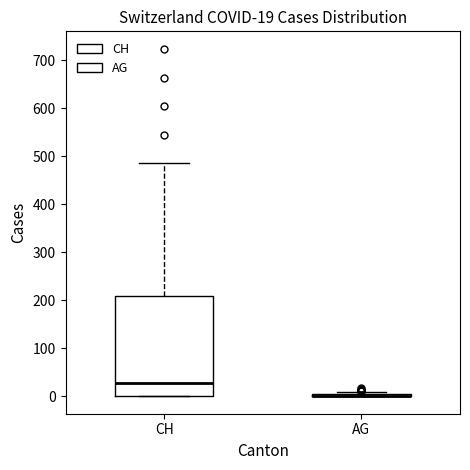

Comparing the boxes themselves (not the whiskers), which one is the tallest?

CH